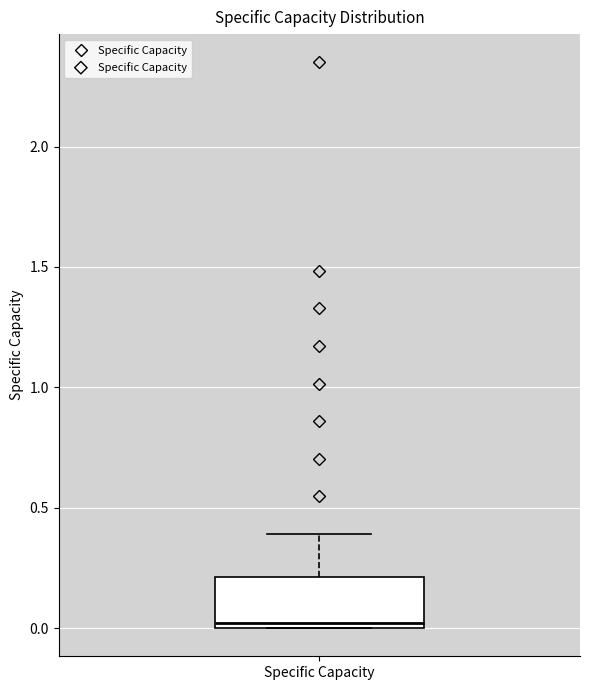

Read this box plot against the y-axis: the position of the median line, the range covered by the box, and the ends of both whiskers. The values are not printed on the chart, so give them approximately, as read against the axis.

median 0.0 (just above the box's lower edge), box 0.0 to 0.2, whiskers 0.0 to 0.4